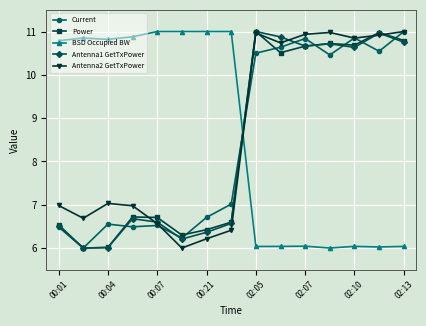

What is the greatest value displayed?

11.0